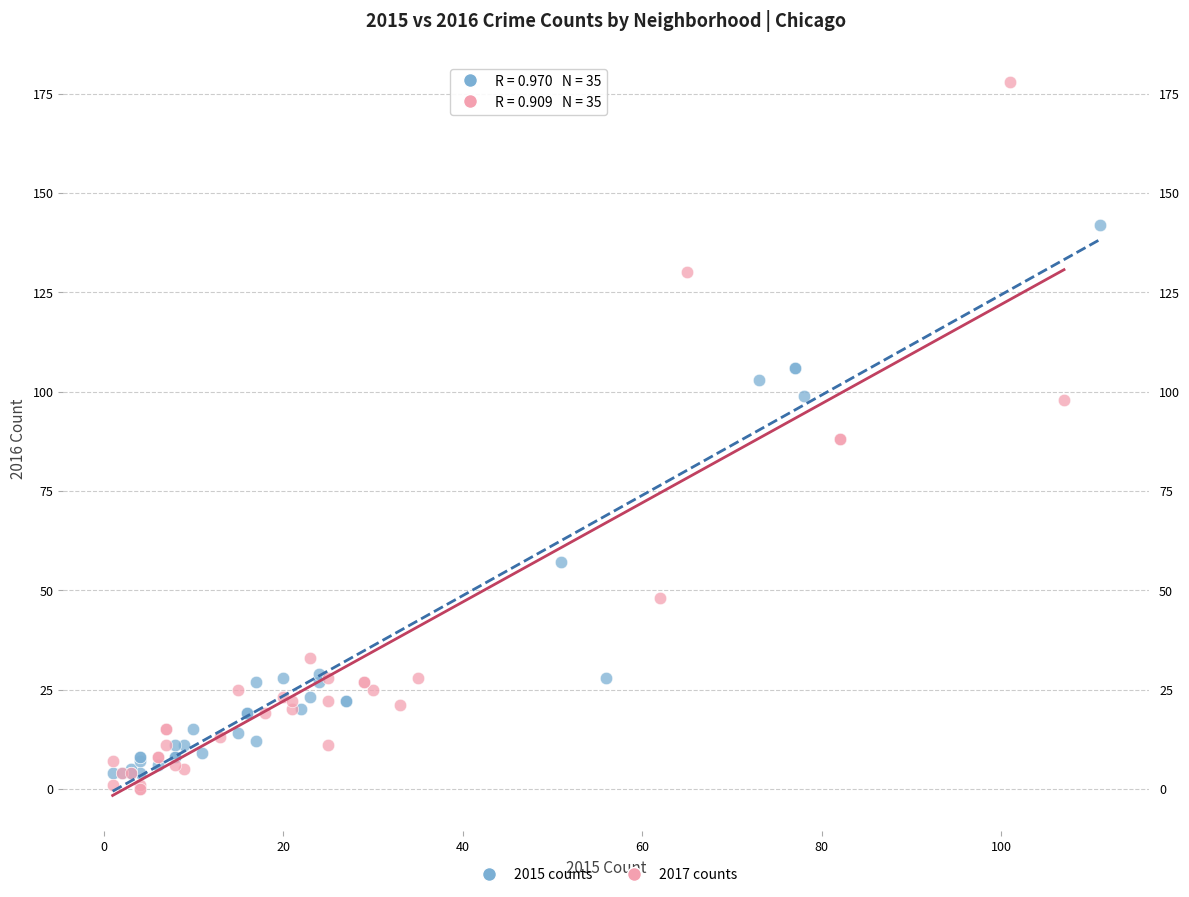

Which series contains the highest Y value?

2017 counts